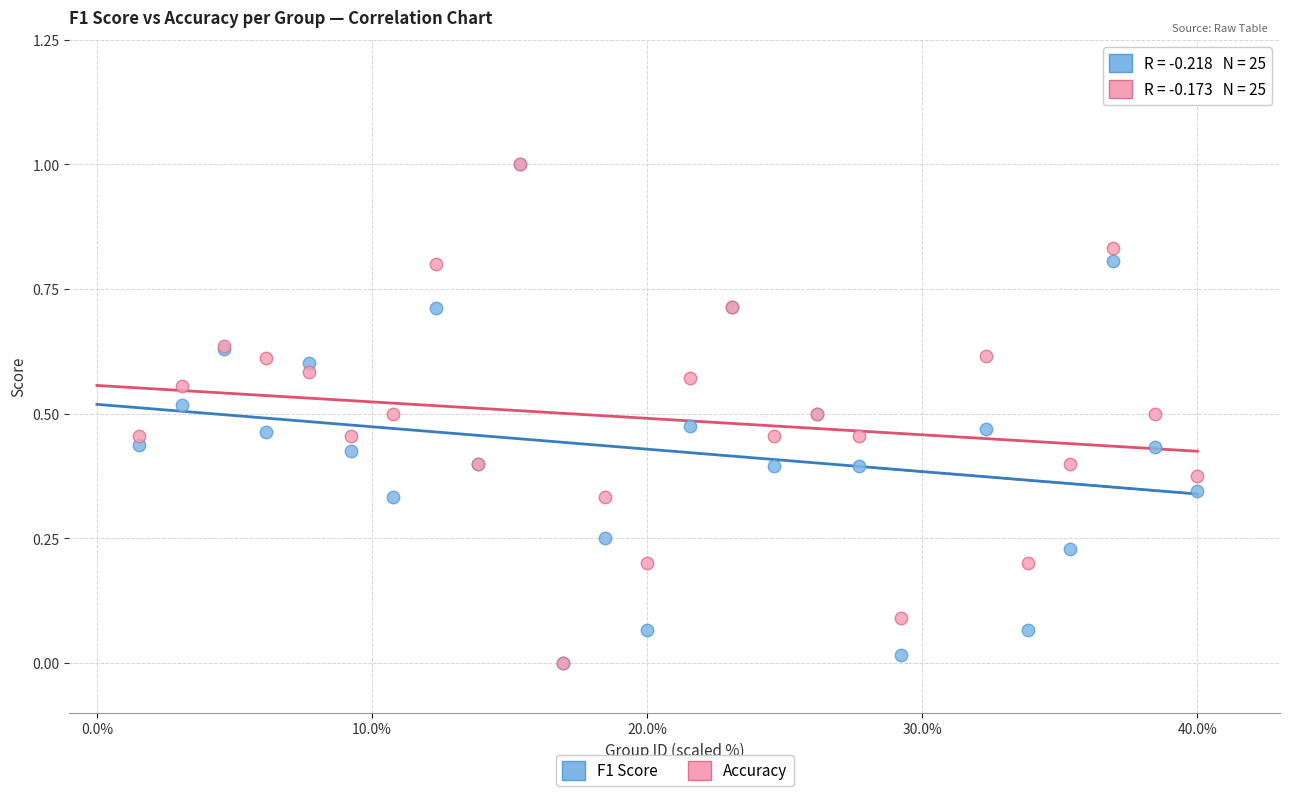

What are all the series names shown in the legend?

F1 Score, Accuracy